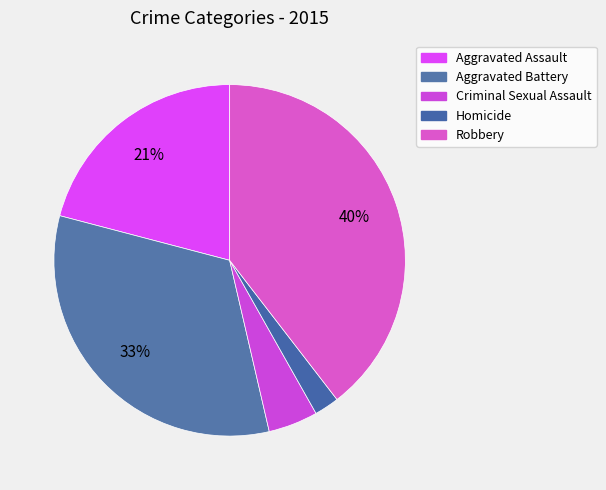

Does Criminal Sexual Assault account for over 50% of the chart?

No